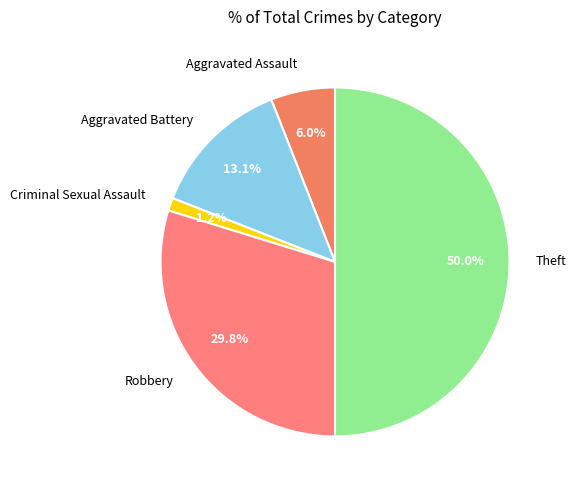

Rank the categories by value from highest to lowest.

Theft, Robbery, Aggravated Battery, Aggravated Assault, Criminal Sexual Assault